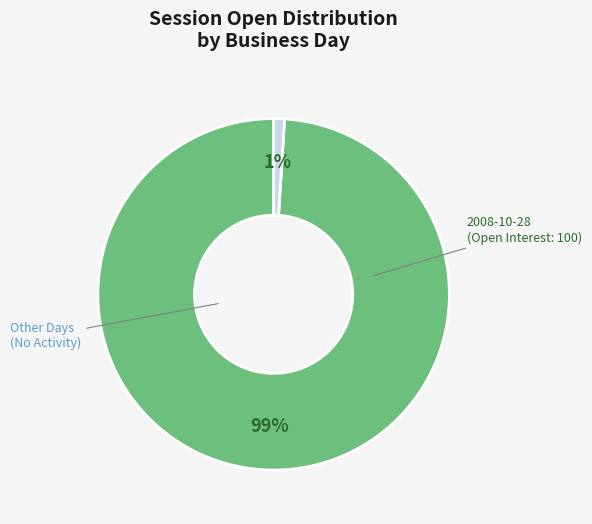

Does any single category account for the majority?

Yes